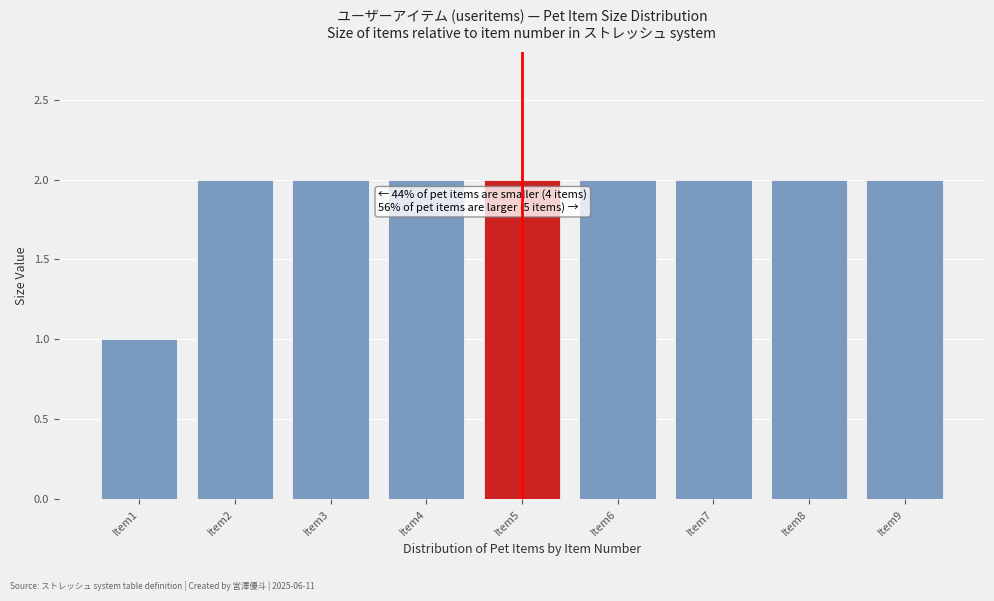

Reading left to right, list all the values displayed in this chart.

Item1=1	Item2=2	Item3=2	Item4=2	Item5=2	Item6=2	Item7=2	Item8=2	Item9=2